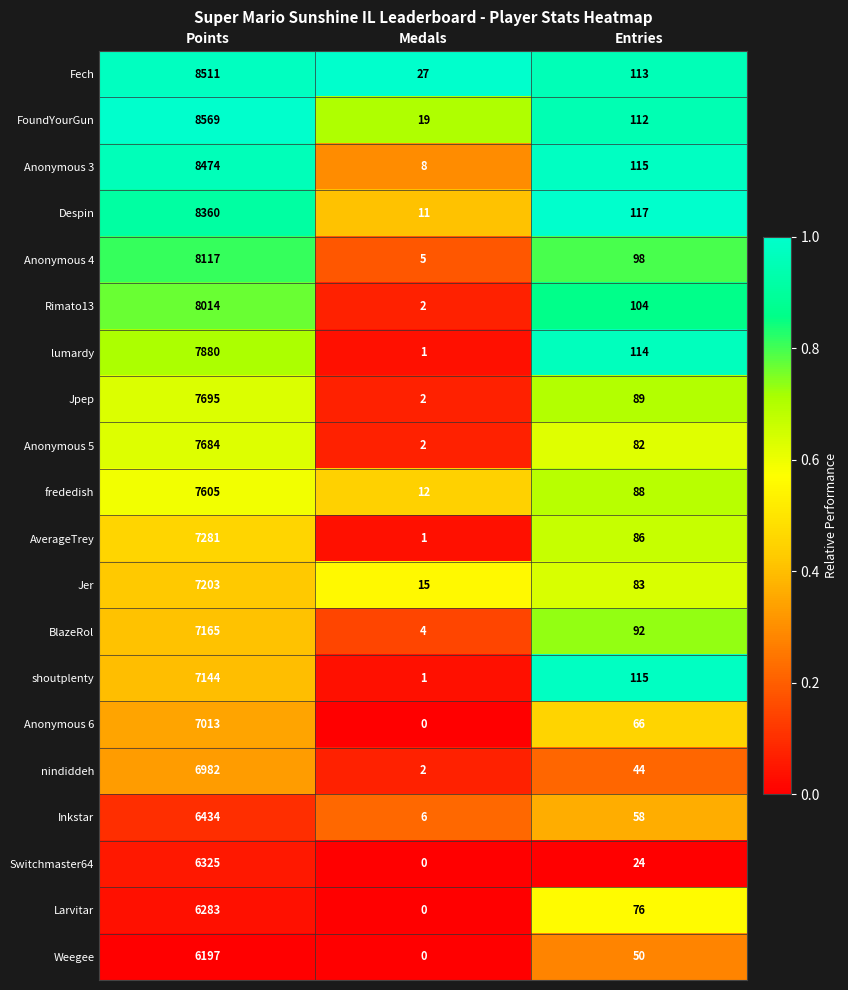

Which series has the largest total across all categories?

FoundYourGun